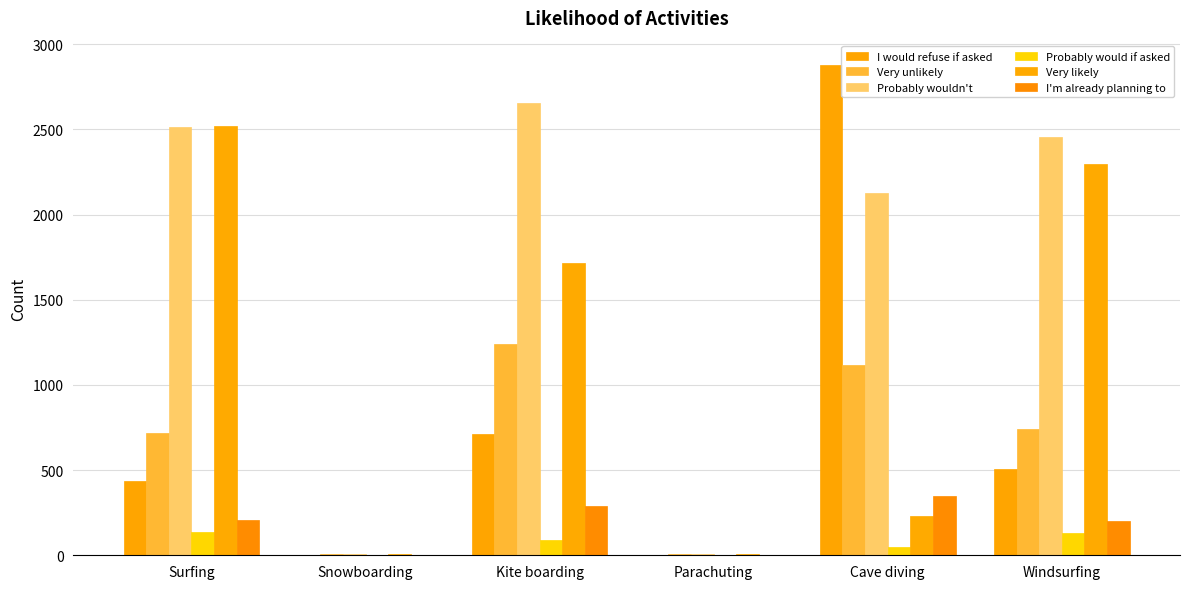

What is the total value across all series at Cave diving?

6745.9